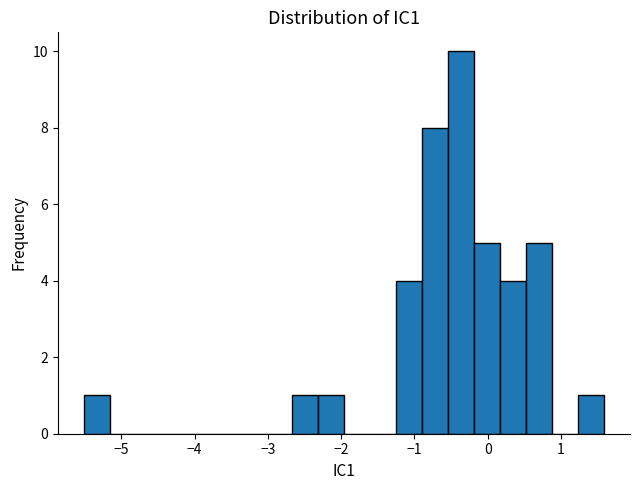

Around what value on the x-axis is the tallest bar? Give the approximate position of its centre, as read against the axis.

-0.4